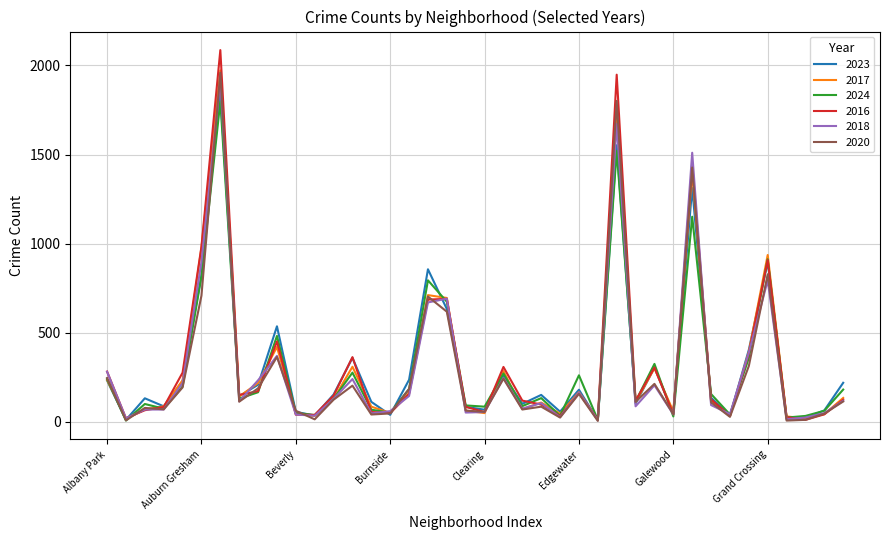

What are all the series names shown in the legend?

2023, 2017, 2024, 2016, 2018, 2020